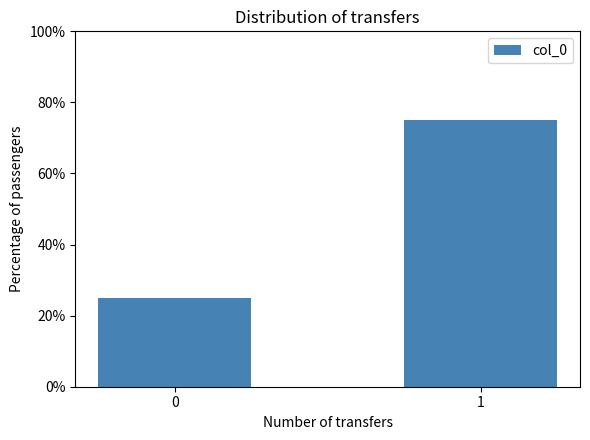

What is the change in value from 0 to 1?

+0.5